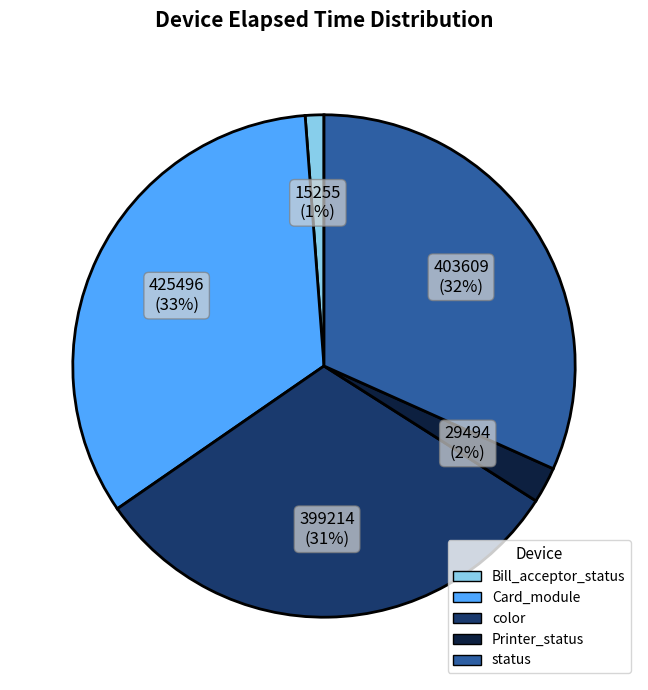

To the nearest percent, what is the average slice percentage?

20%